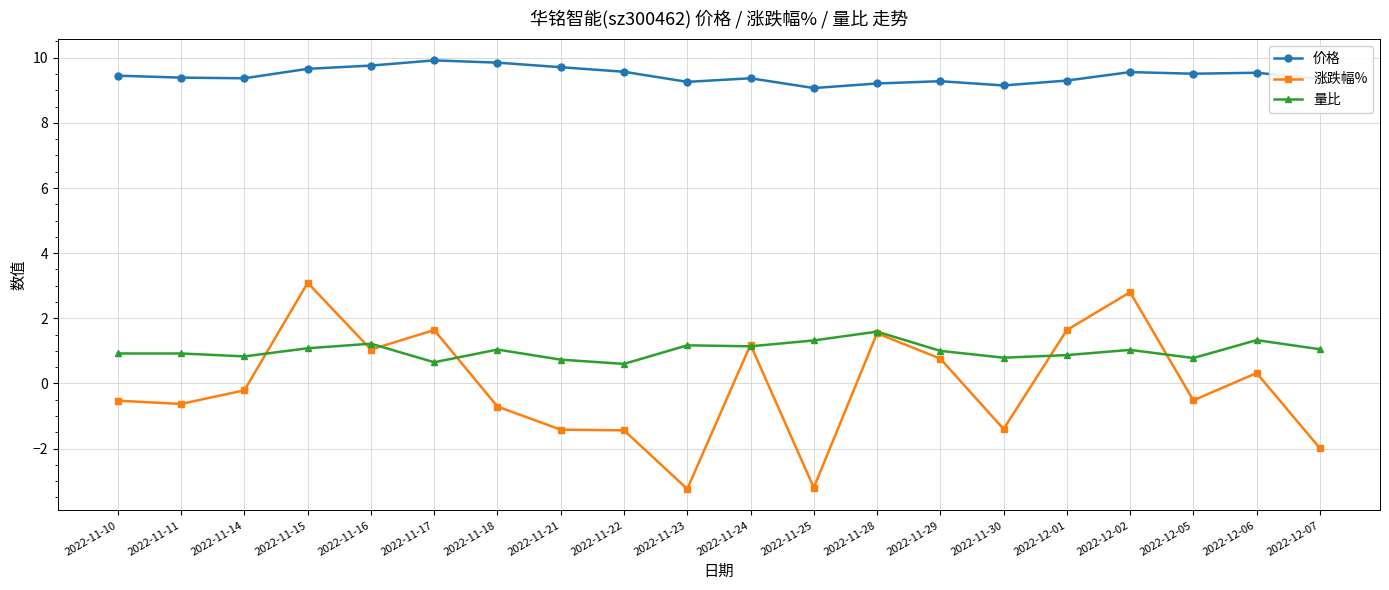

Count the number of categories in the chart.

20